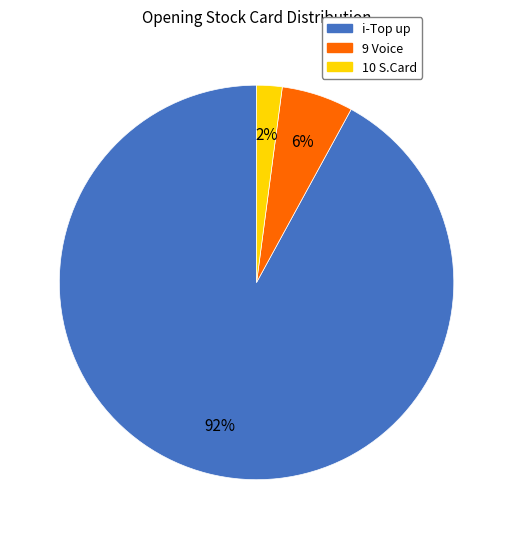

What is the majority slice?

i-Top up